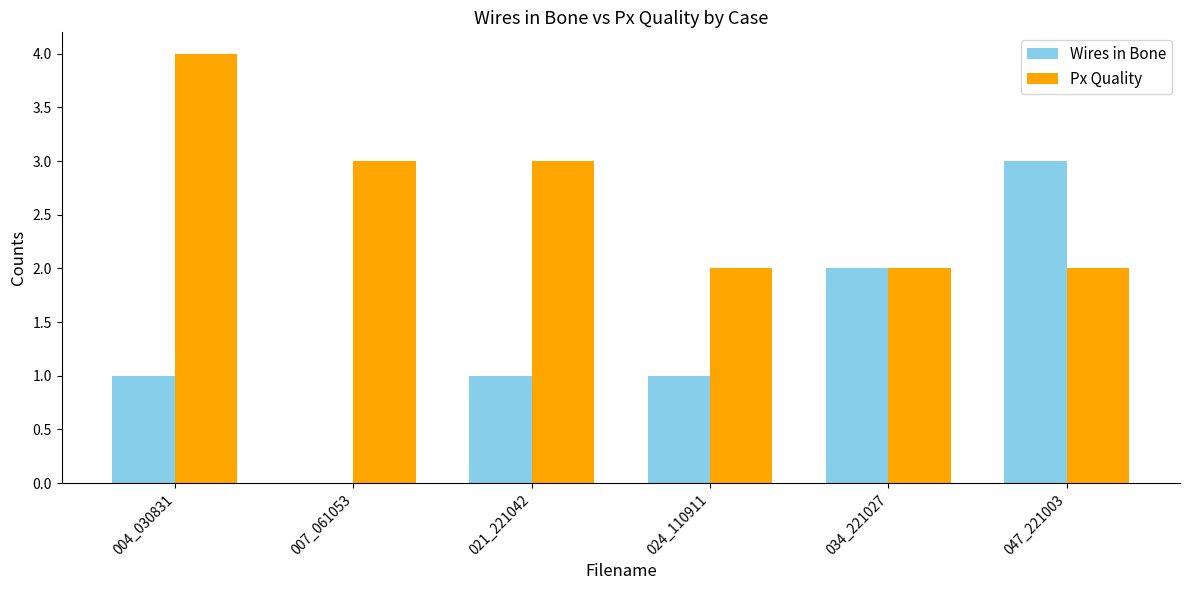

Which series changed the most between 007_061053 and 047_221003?

Wires in Bone